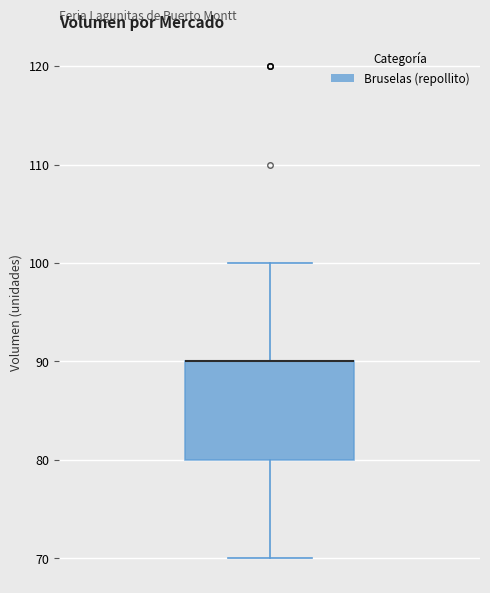

Transcribe this box plot: give where the median line is, the range the box spans, and where the two whiskers end, as read against the y-axis. The values are not printed on the chart, so give them approximately, as read against the axis.

median 90 (drawn on the box's upper edge), box 80 to 90, whiskers 70 to 100